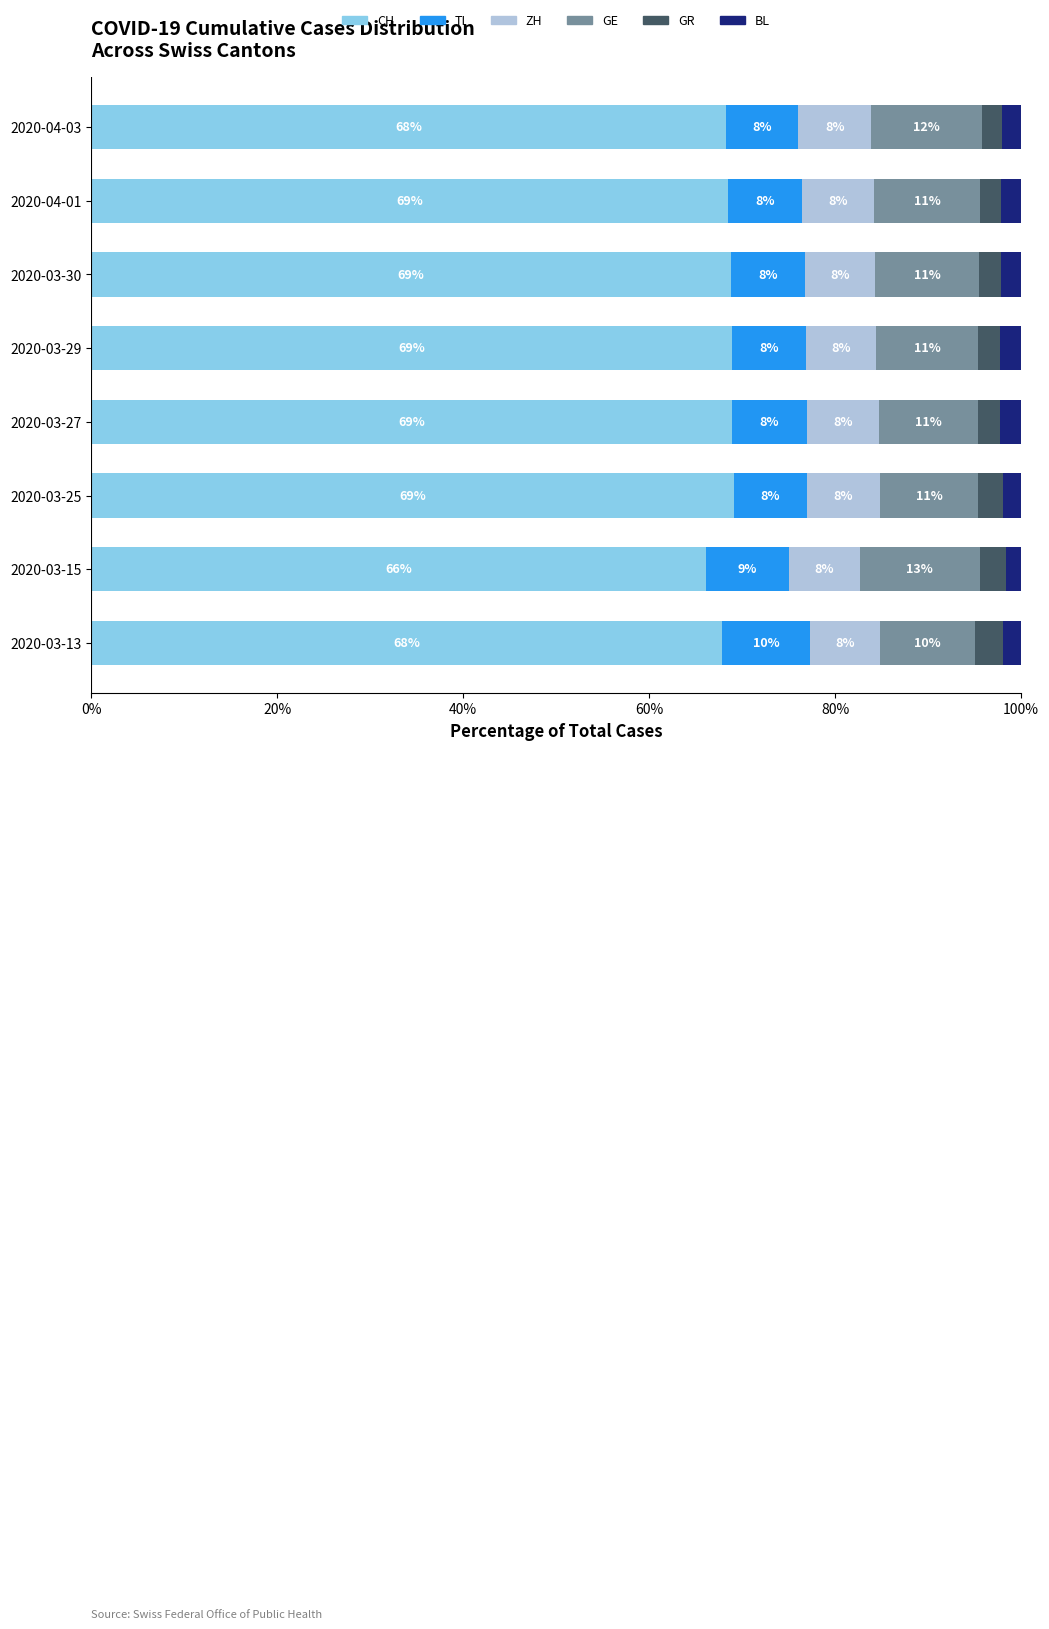

The value of CH at 2020-03-15 is 45.6. True or false?

False